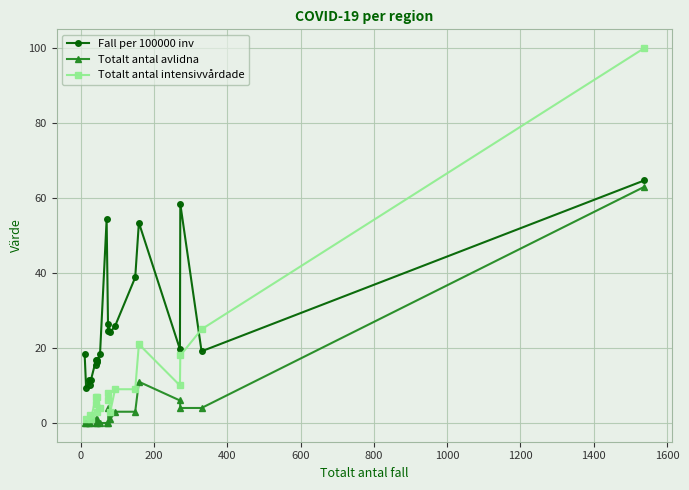

What is the difference between the maximum and minimum values in the Totalt antal avlidna series?

63.0